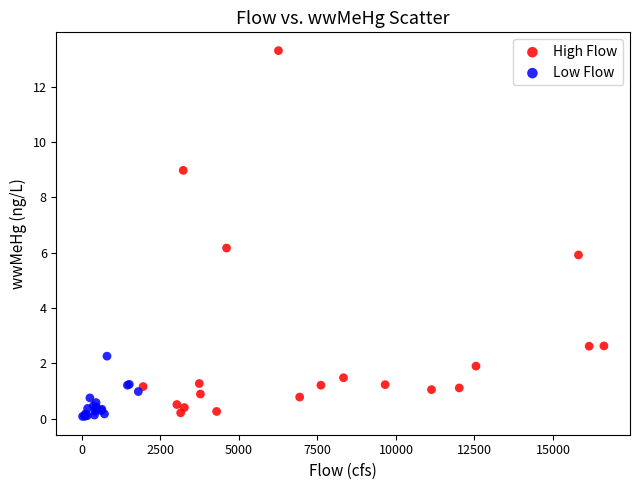

Which series has the widest spread of Y values?

High Flow